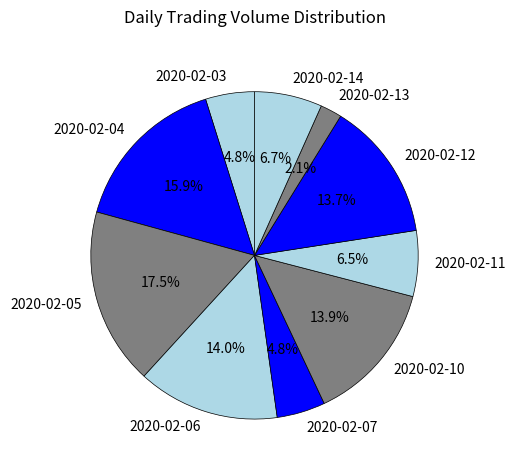

Count the number of slices in the pie.

10